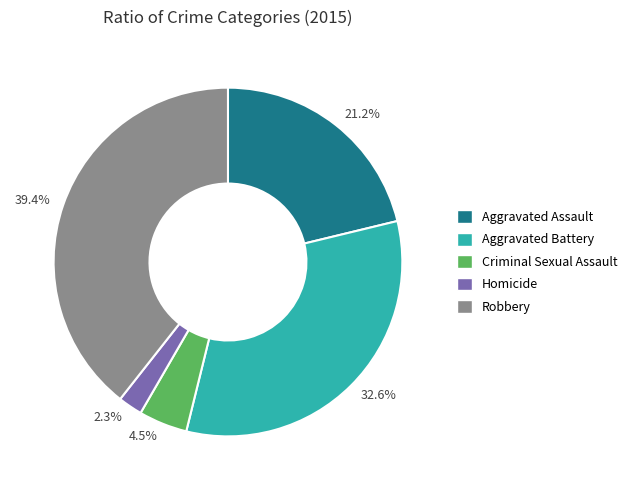

To the nearest percent, what is the difference between the largest and smallest slice percentages?

37%